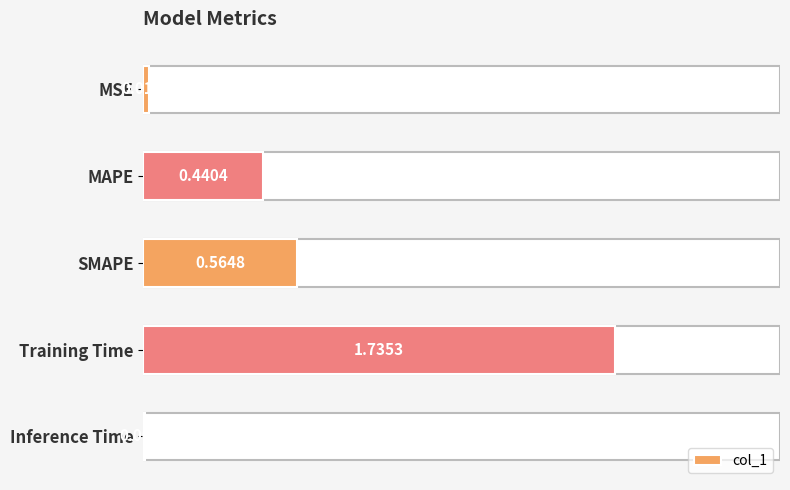

What is the sum of all values?

2.8